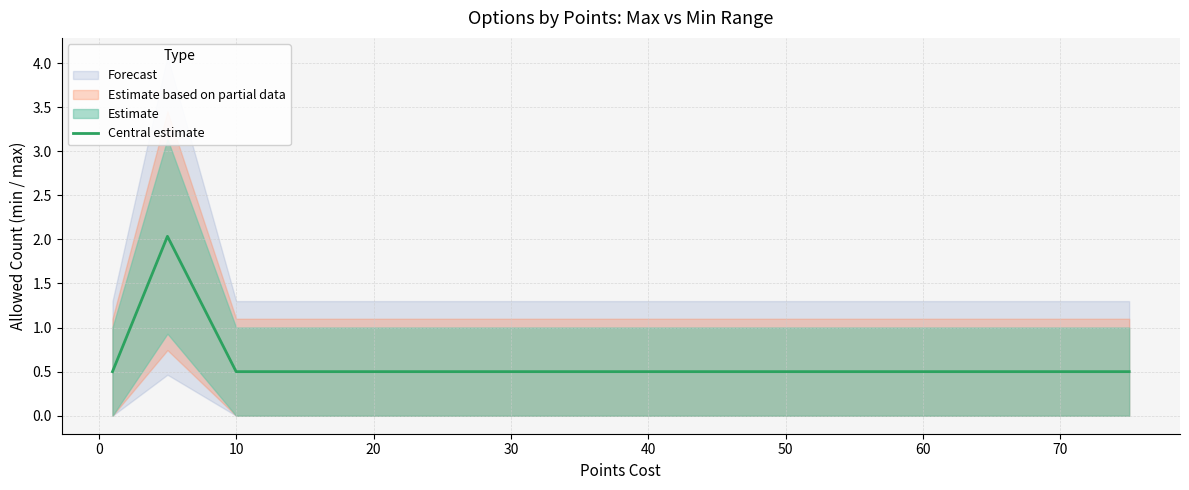

The value of Central estimate at 70 is 0.5. True or false?

True